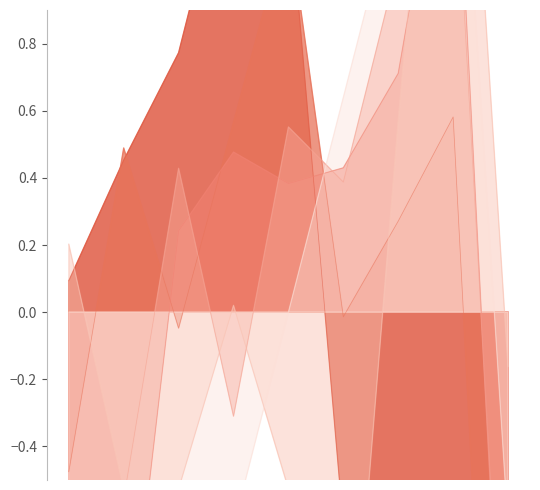

Which series has the largest total across all categories?

Aggravated Battery